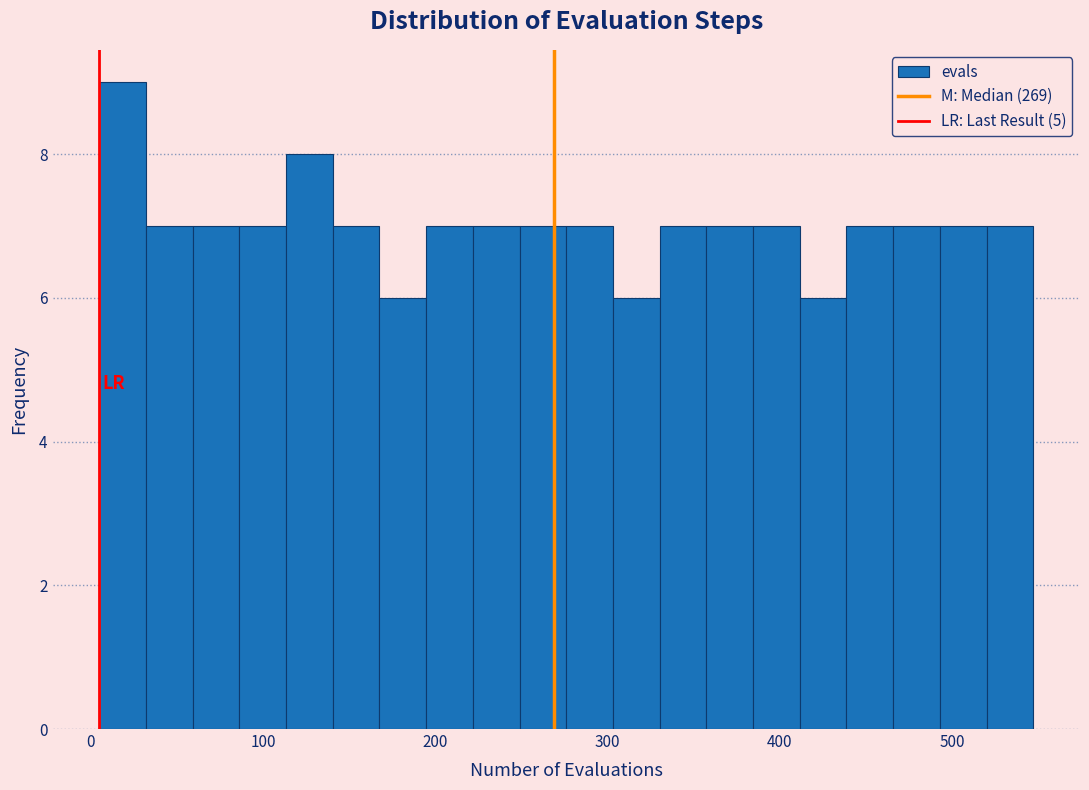

Around what value on the x-axis is the tallest bar? Give the approximate position of its centre, as read against the axis.

20